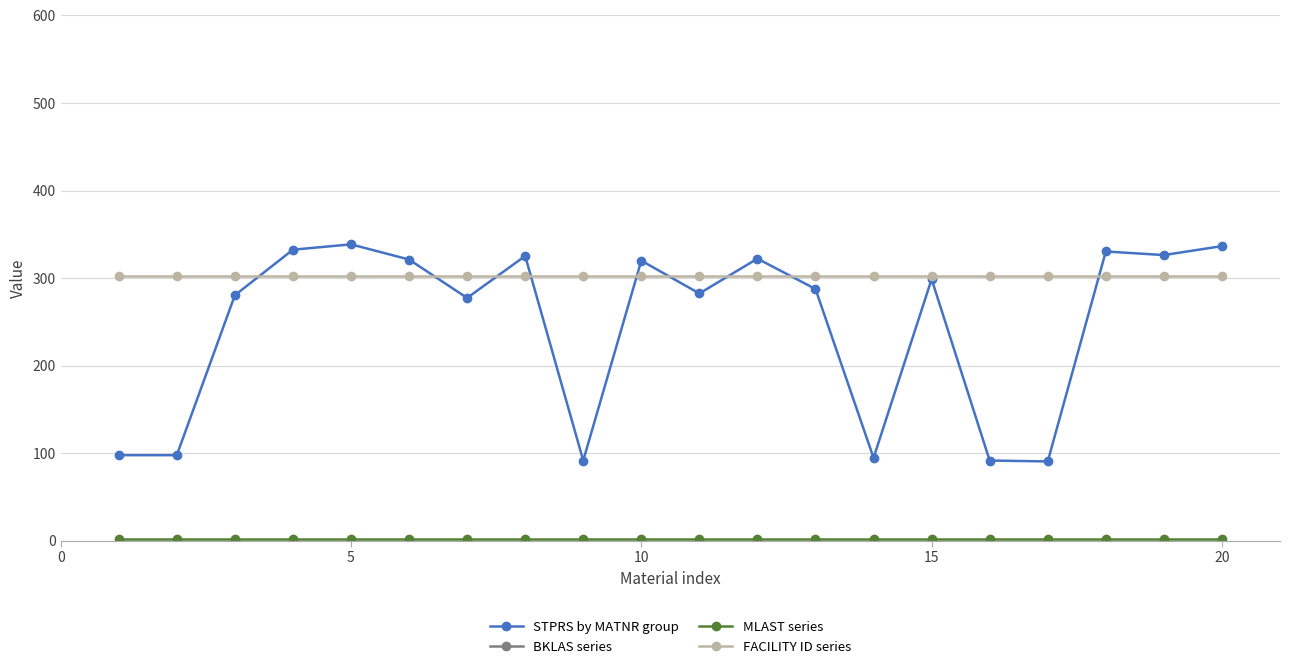

The STPRS by MATNR group series shows 336.6 at 20. True or false?

True